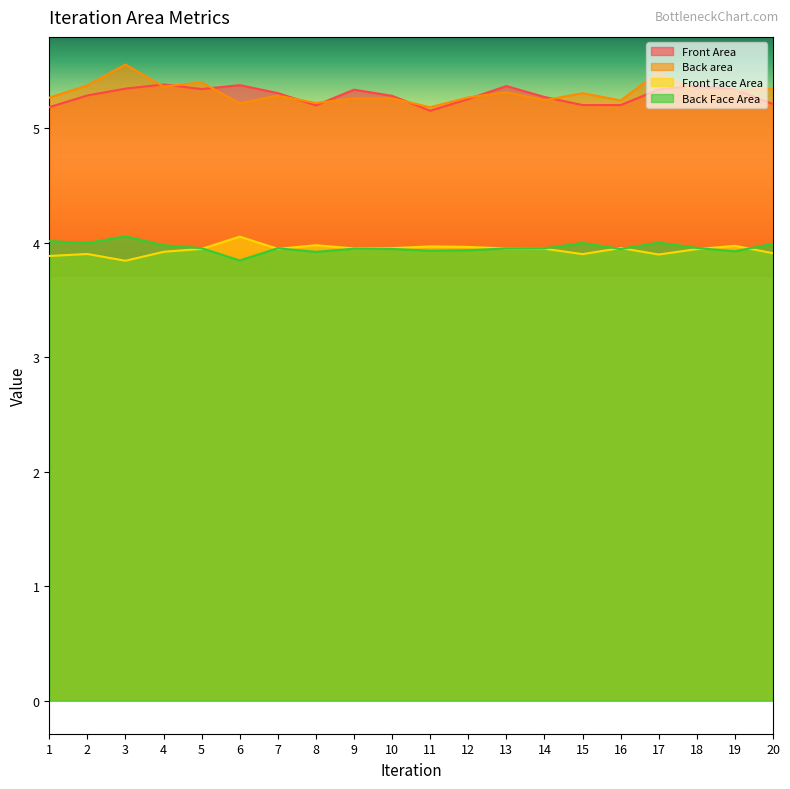

The value of Front Face Area at 1 is 3.9. True or false?

True